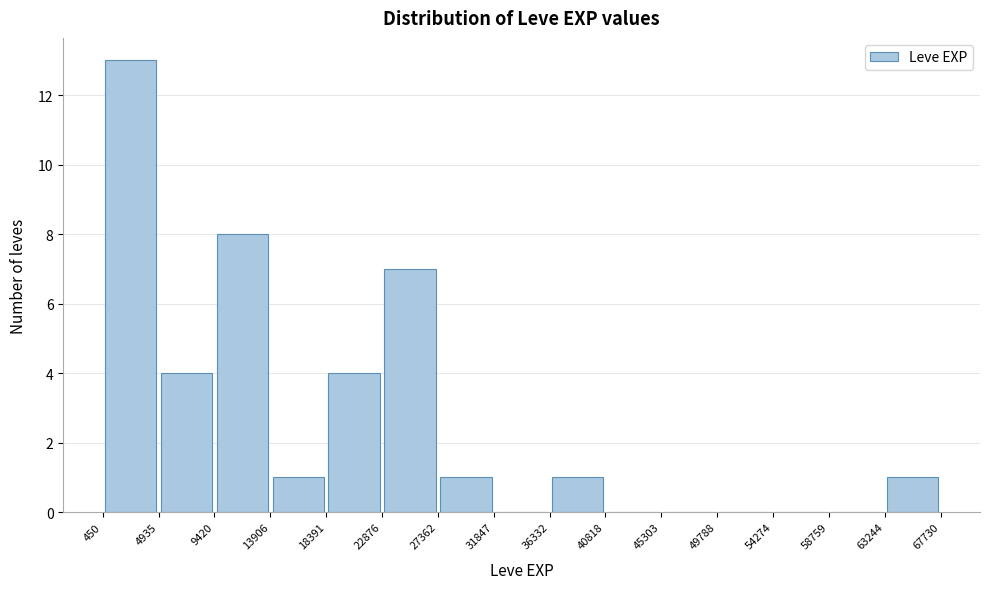

How tall is the bar that spans 18391 to 22876 on the x-axis? The values are not printed on the chart, so give them approximately, as read against the axis.

4